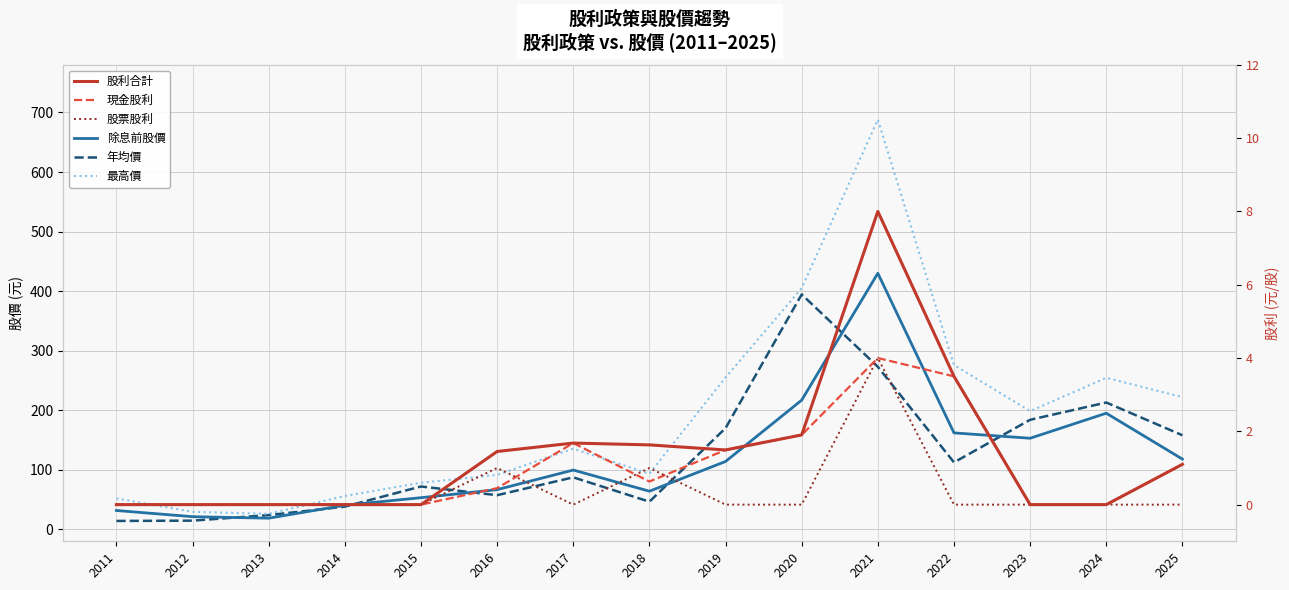

Where is the first local maximum for 除息前股價?

2017